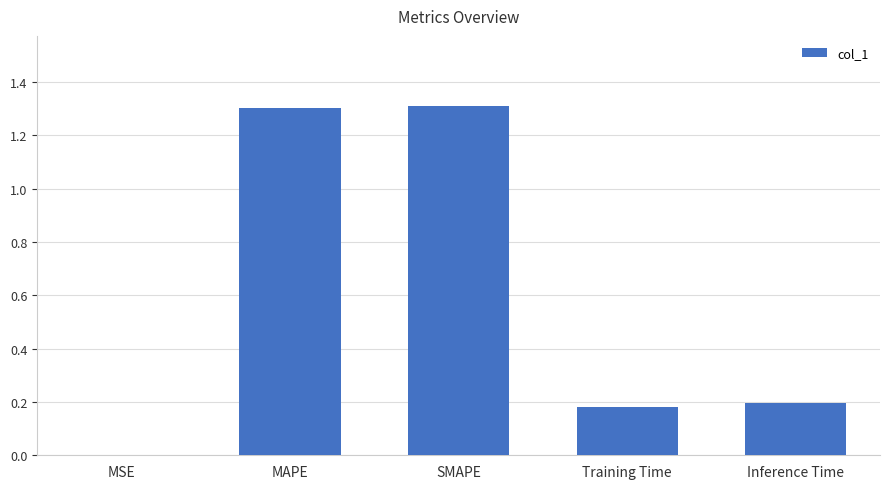

What is the sum of the values at Inference Time and Training Time?

0.4